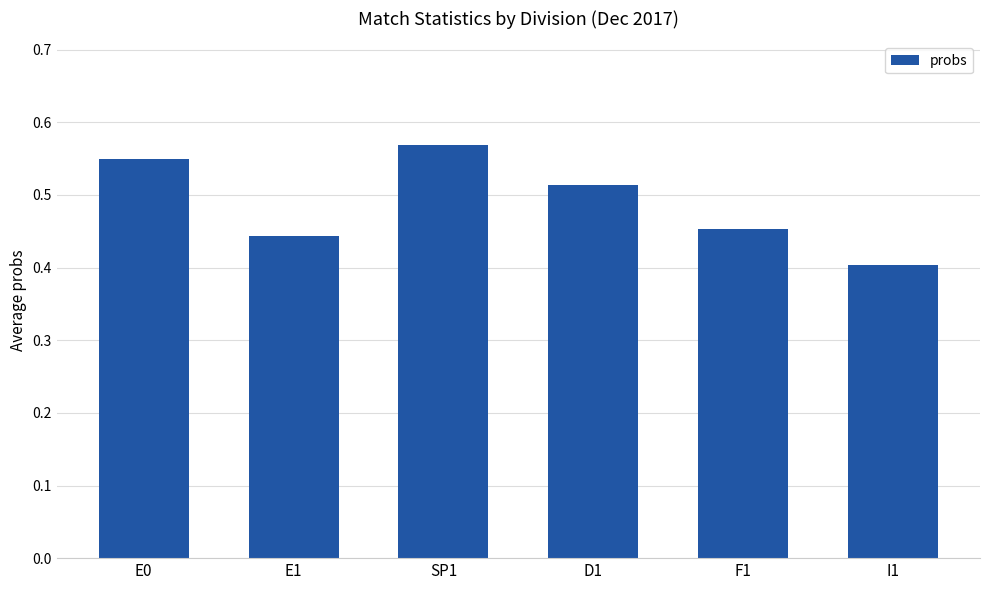

At which label is the value closest to 0?

I1